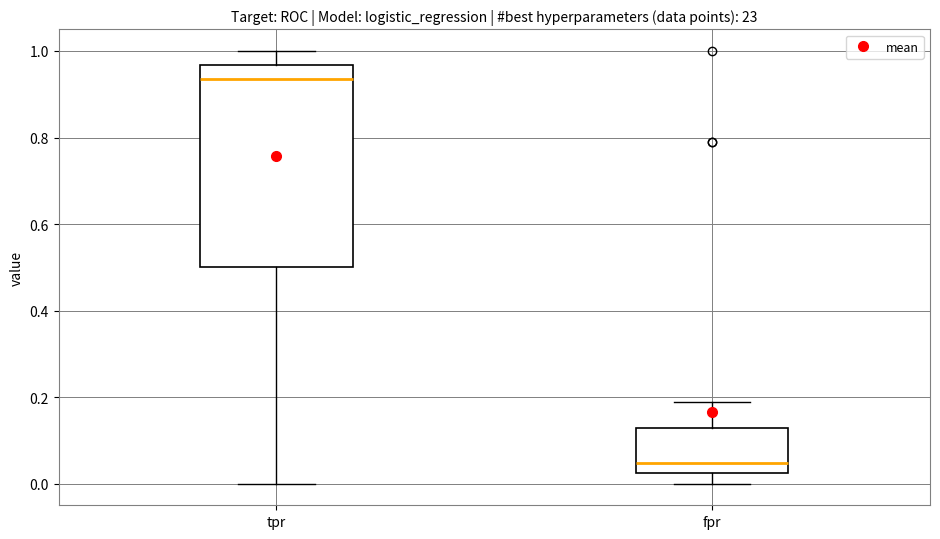

Comparing the boxes themselves (not the whiskers), which one is the tallest?

tpr